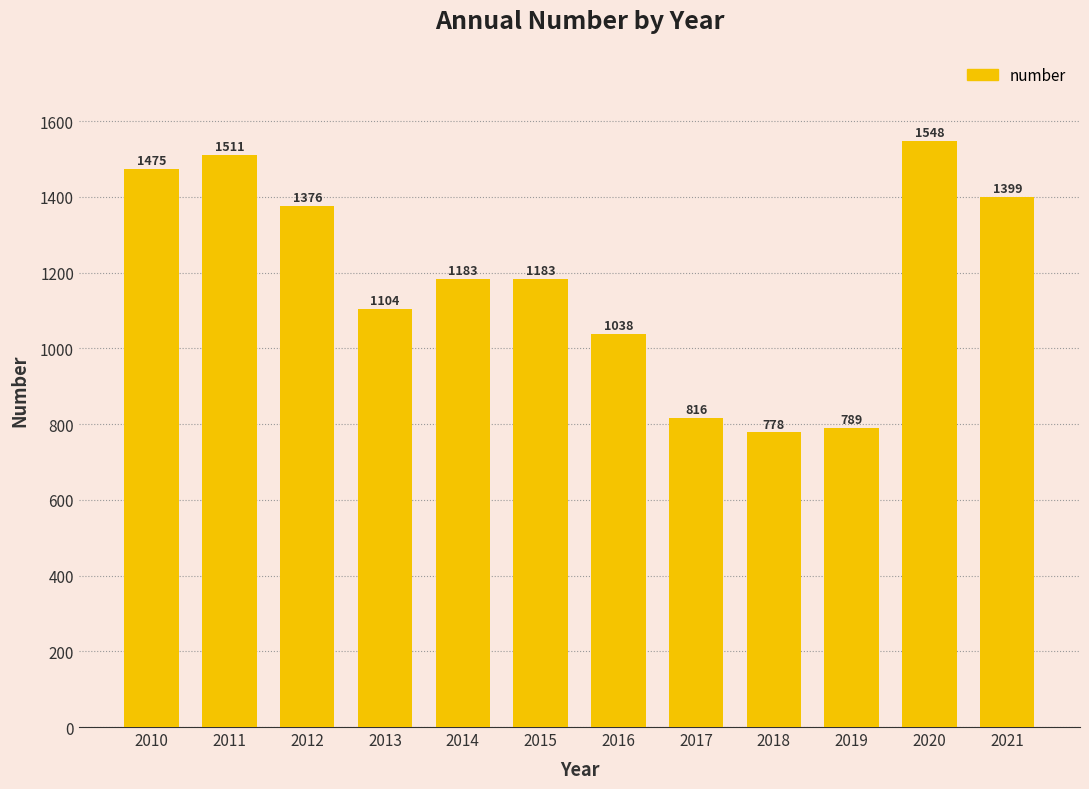

Reading left to right, transcribe all the data shown in this chart.

1475	1511	1376	1104	1183	1183	1038	816	778	789	1548	1399